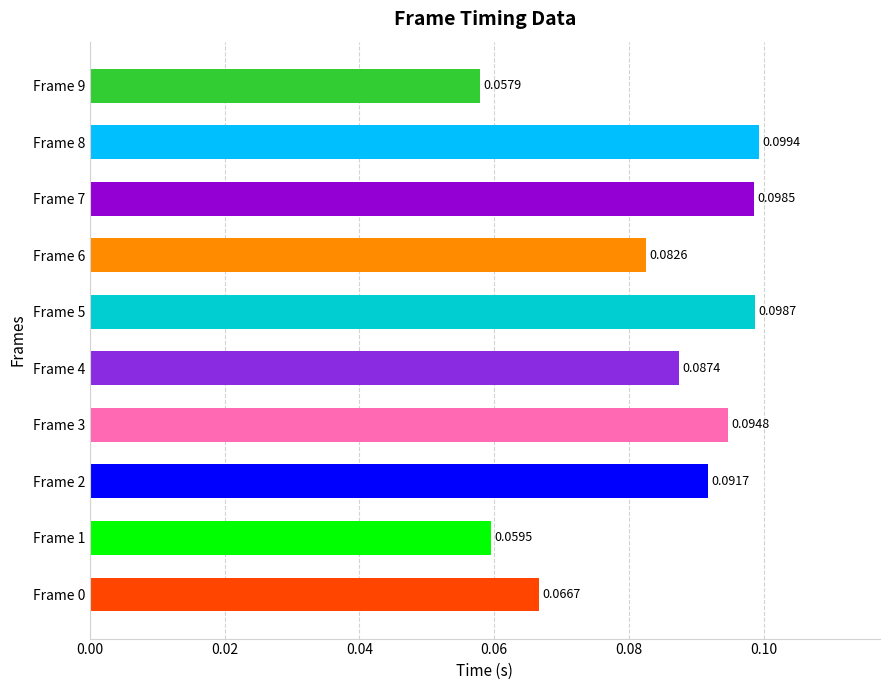

List the labels in order of value, smallest first.

Frame 9, Frame 1, Frame 0, Frame 6, Frame 4, Frame 2, Frame 3, Frame 7, Frame 5, Frame 8